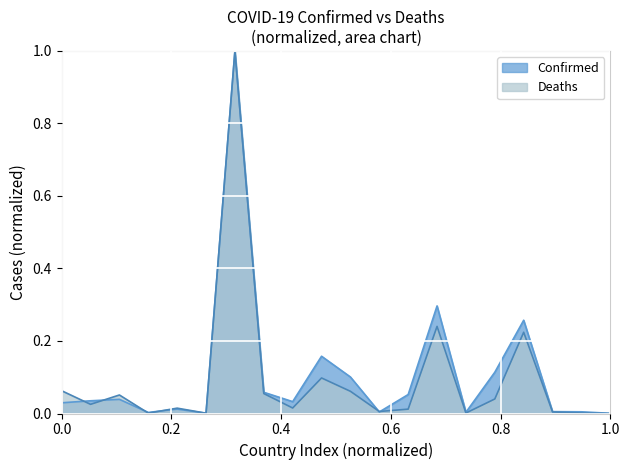

Which series has the largest range (max minus min)?

Deaths